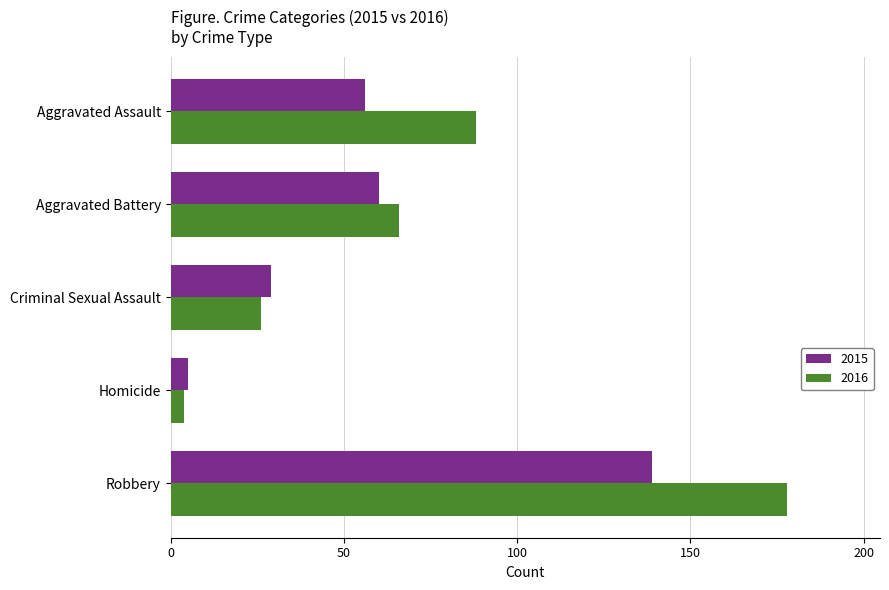

What value does the 2016 series have at Aggravated Battery?

66